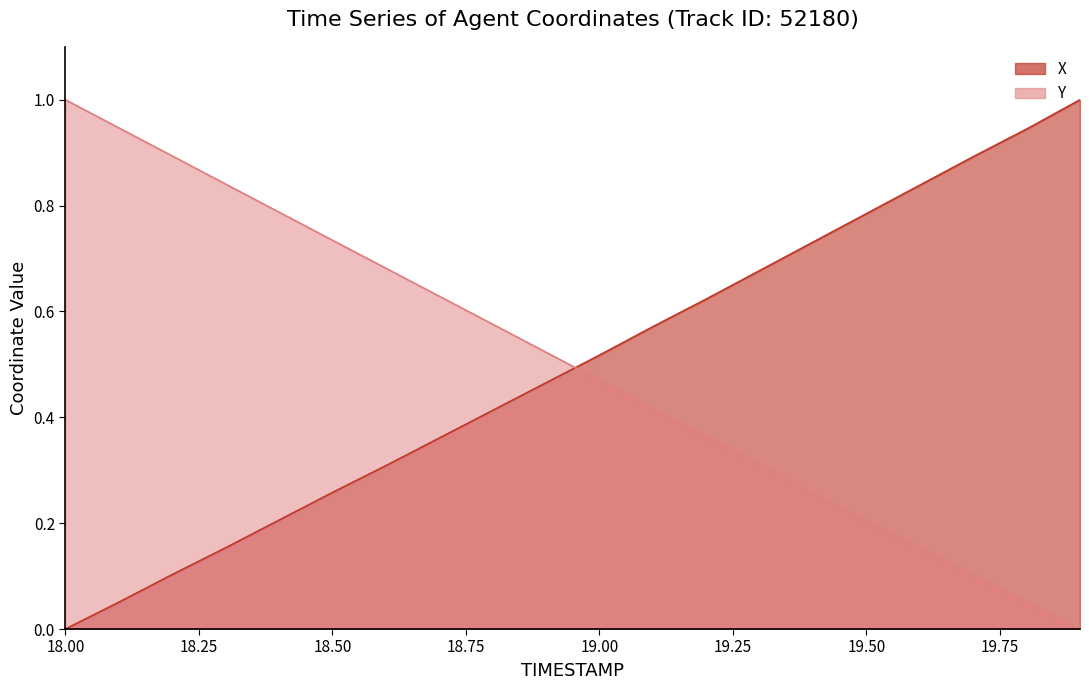

Is it true that X equals 0.8 at 9?

False